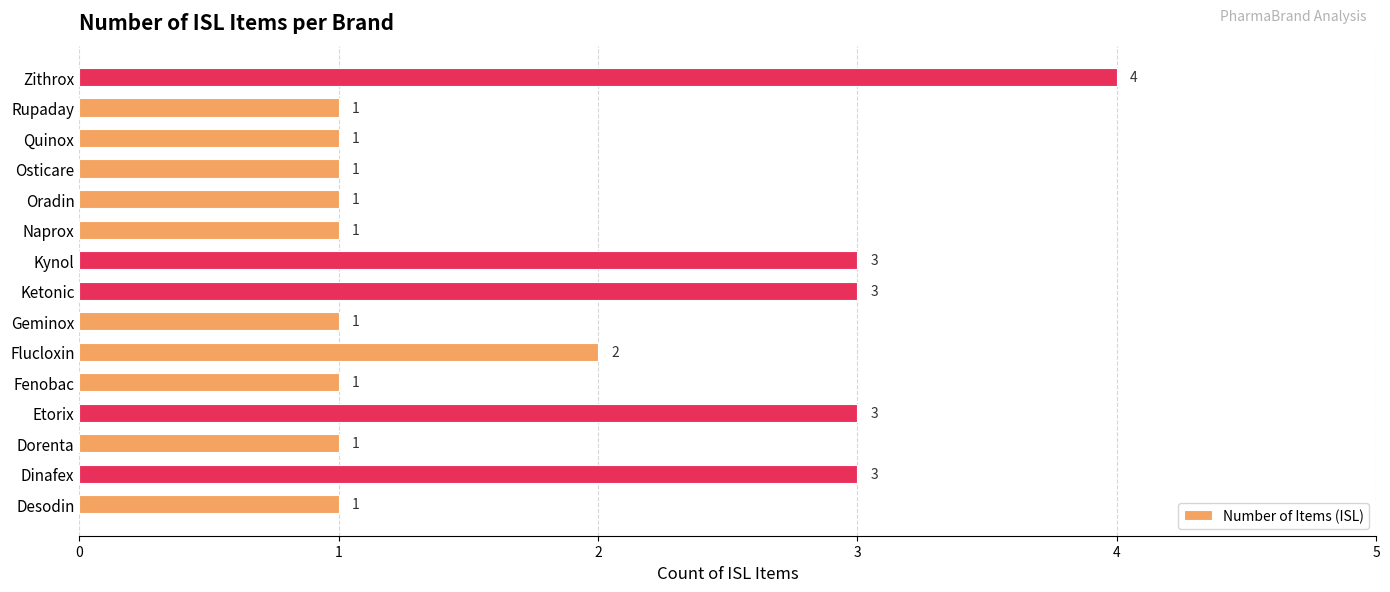

What is the difference between the second highest and second lowest values?

2